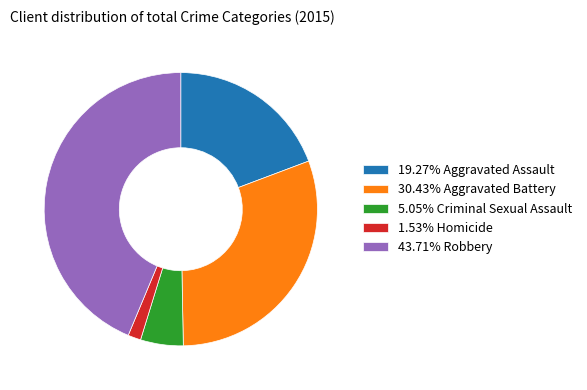

Is the sum of 1.53% Homicide and 30.43% Aggravated Battery greater than half?

No